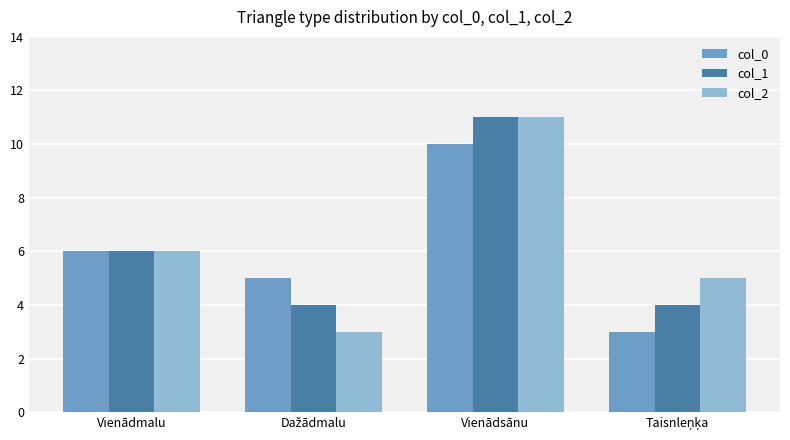

What is the approximate value of col_1 at Vienādmalu?

6